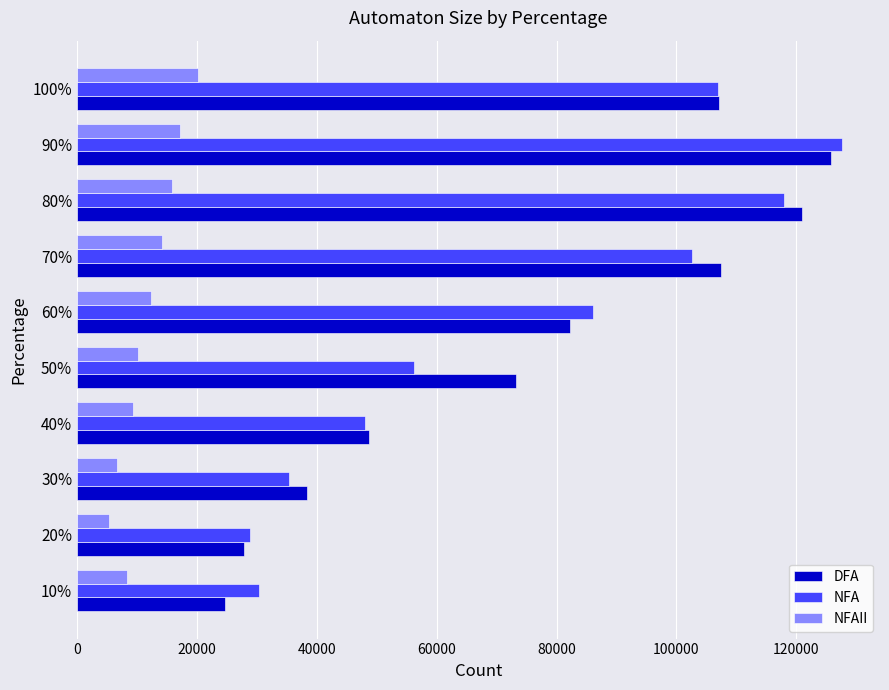

At how many categories does at least one series exceed 101671?

4